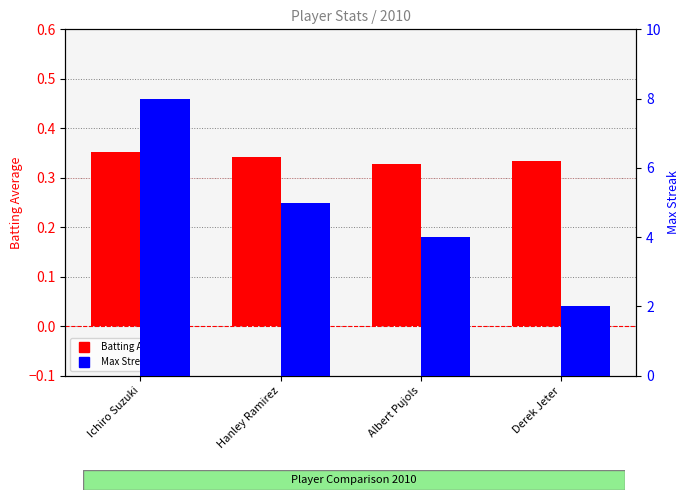

List the series in order of their peak value, lowest first.

Batting Average1, Max Streak